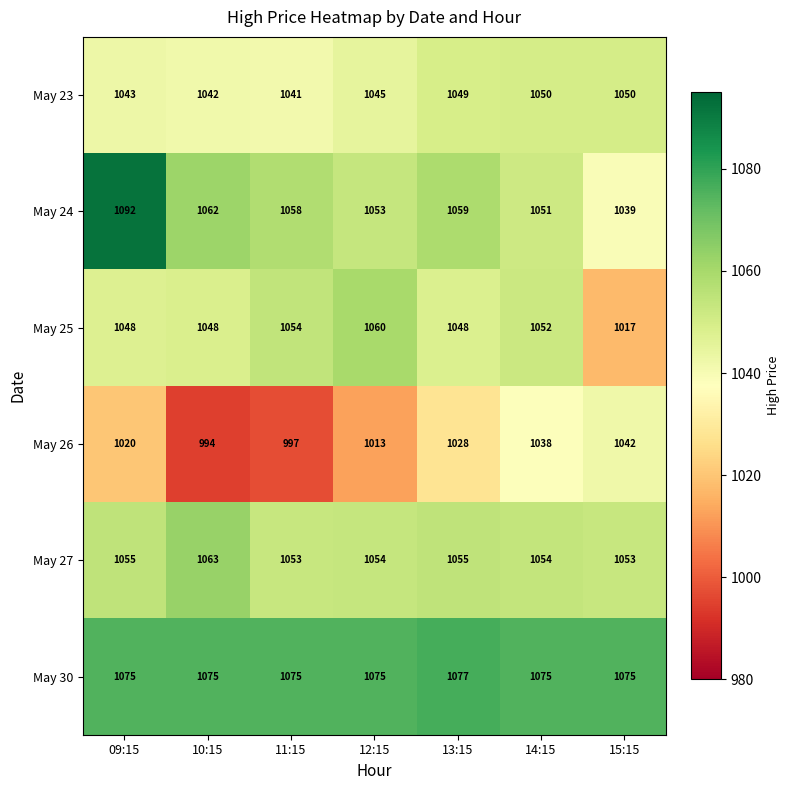

Which category has the lowest value in the May 23 series?

11:15